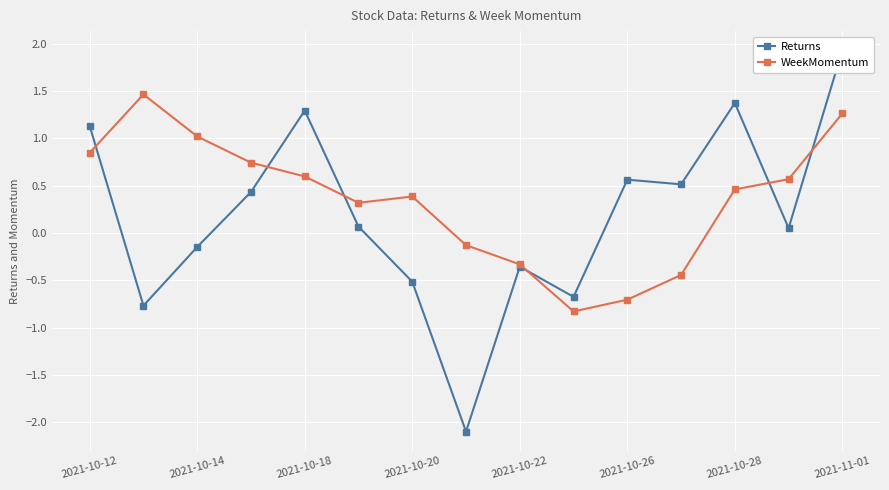

True or false: WeekMomentum has more than 0 interior local peaks.

True